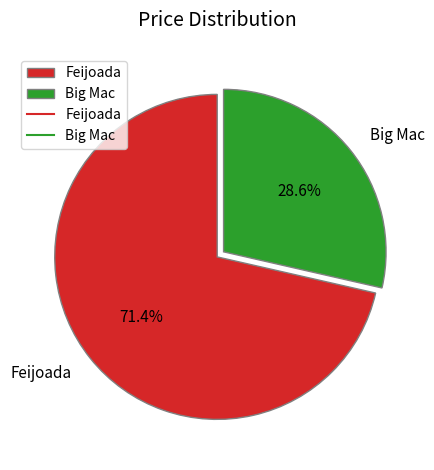

What is the ratio of the value at Big Mac to the value at Feijoada?

0.4